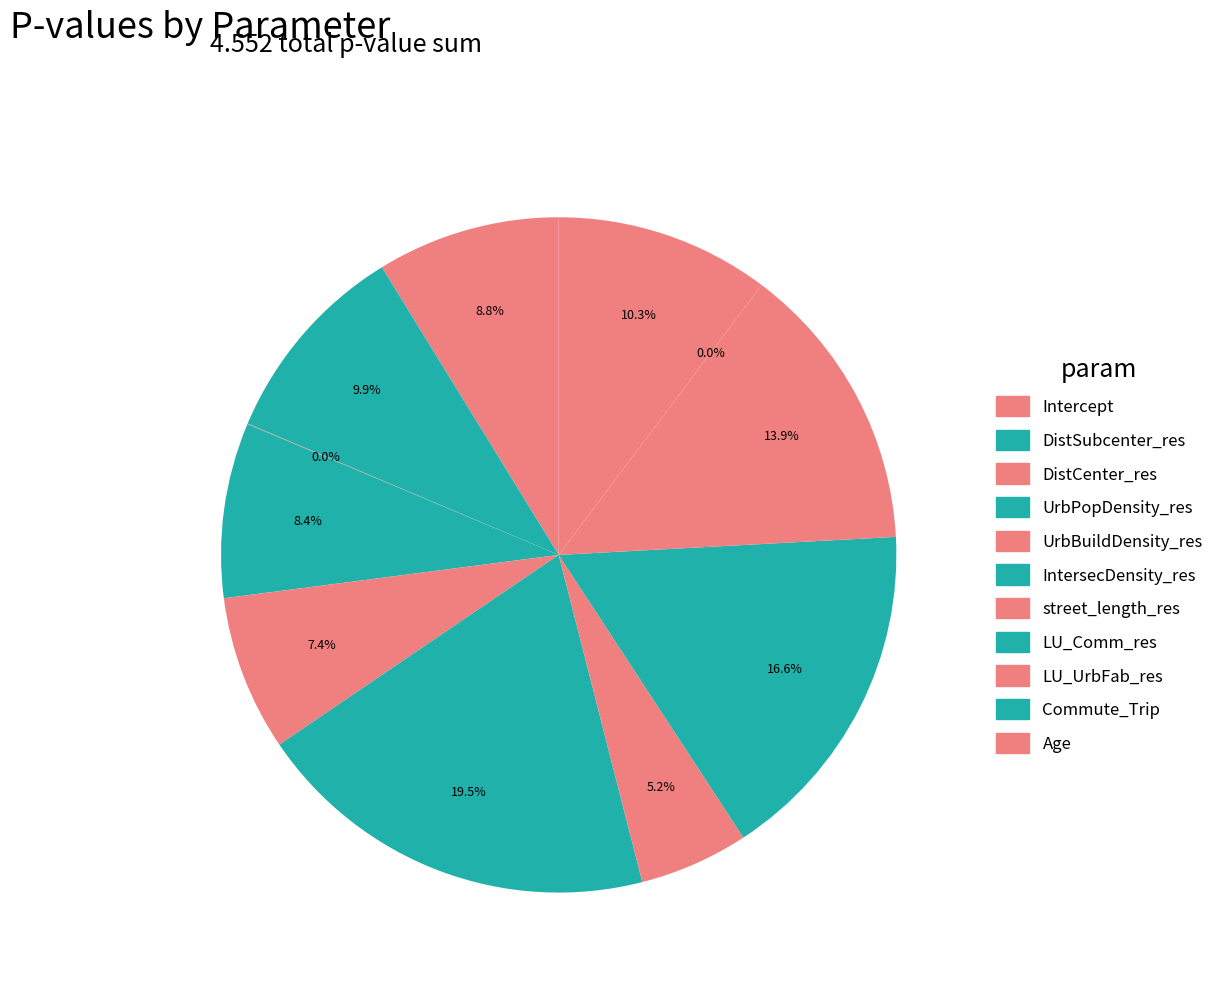

What is the change in value from Intercept to Commute_Trip?

-0.4